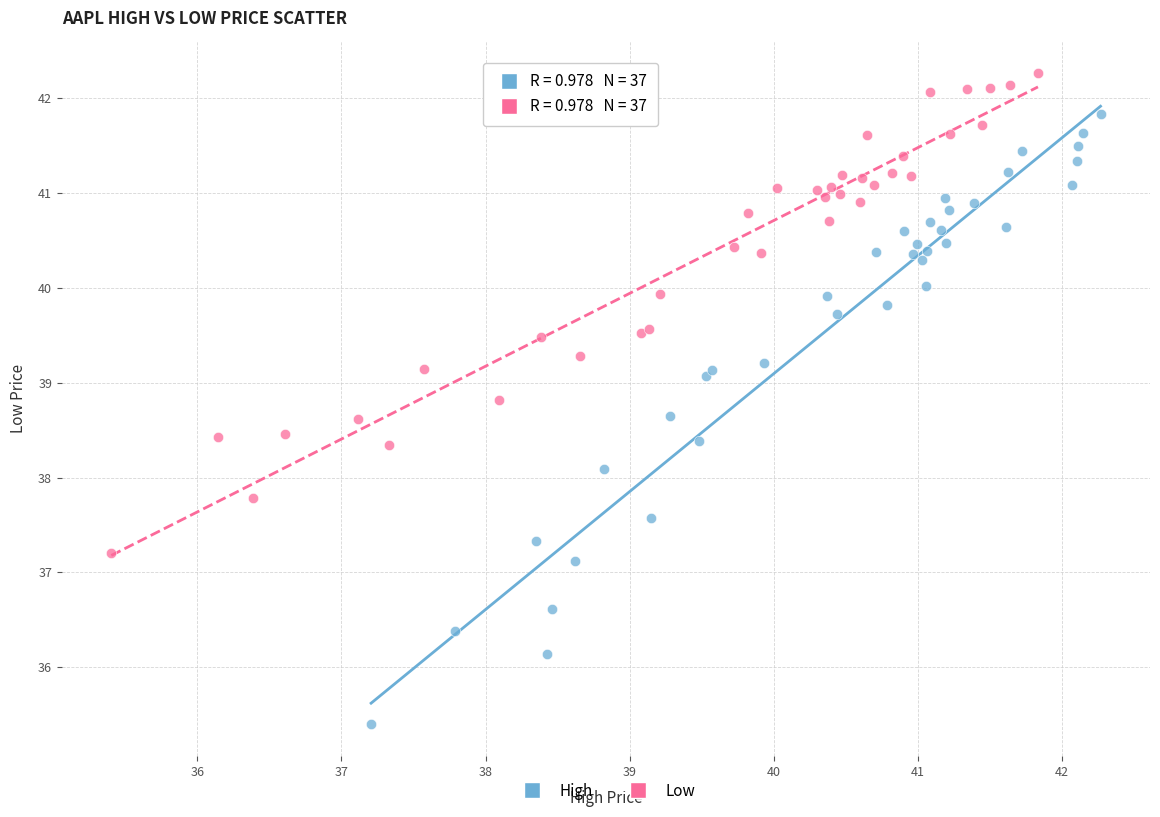

Which series has the widest spread of Y values?

High